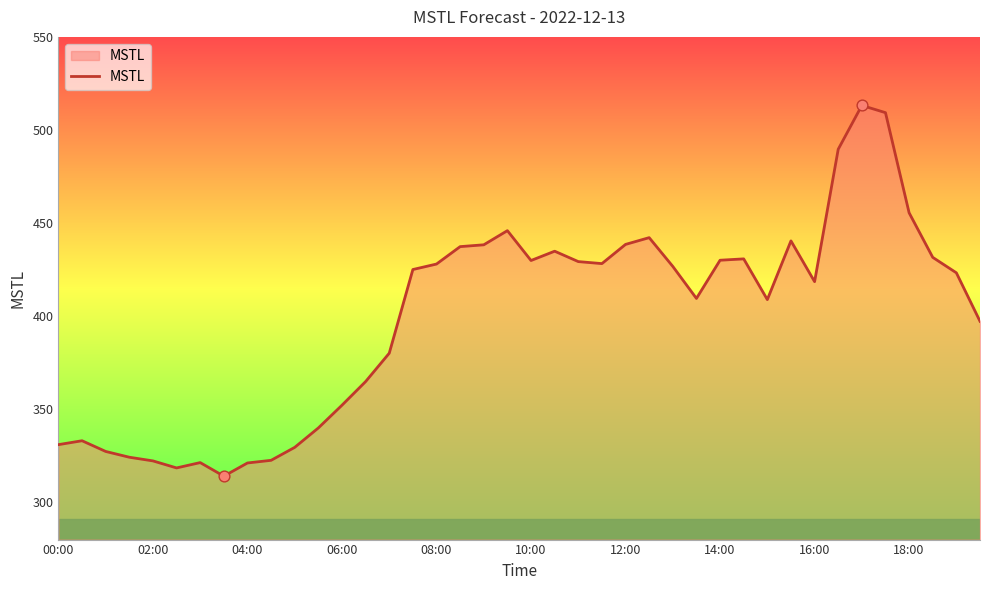

What is the minimum value shown in the chart?

314.1